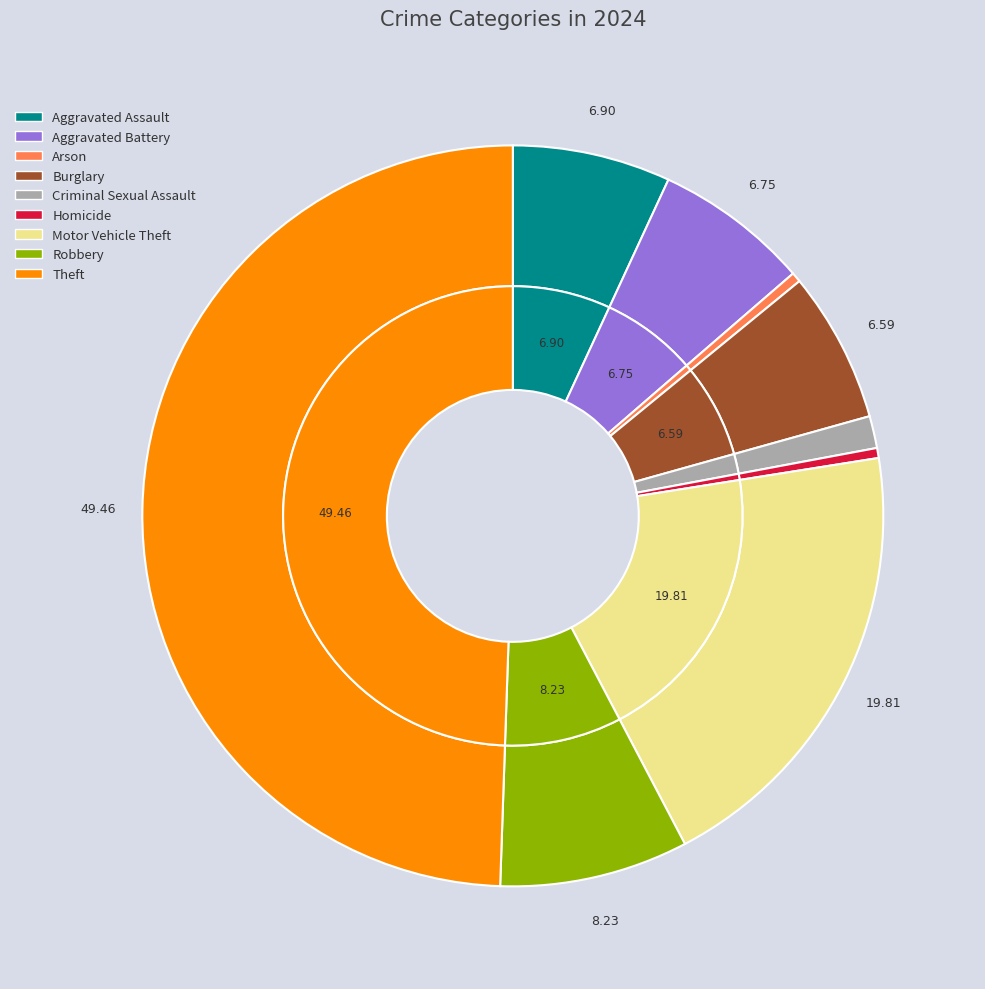

The Homicide slice represents 1% of the pie. True or false?

False